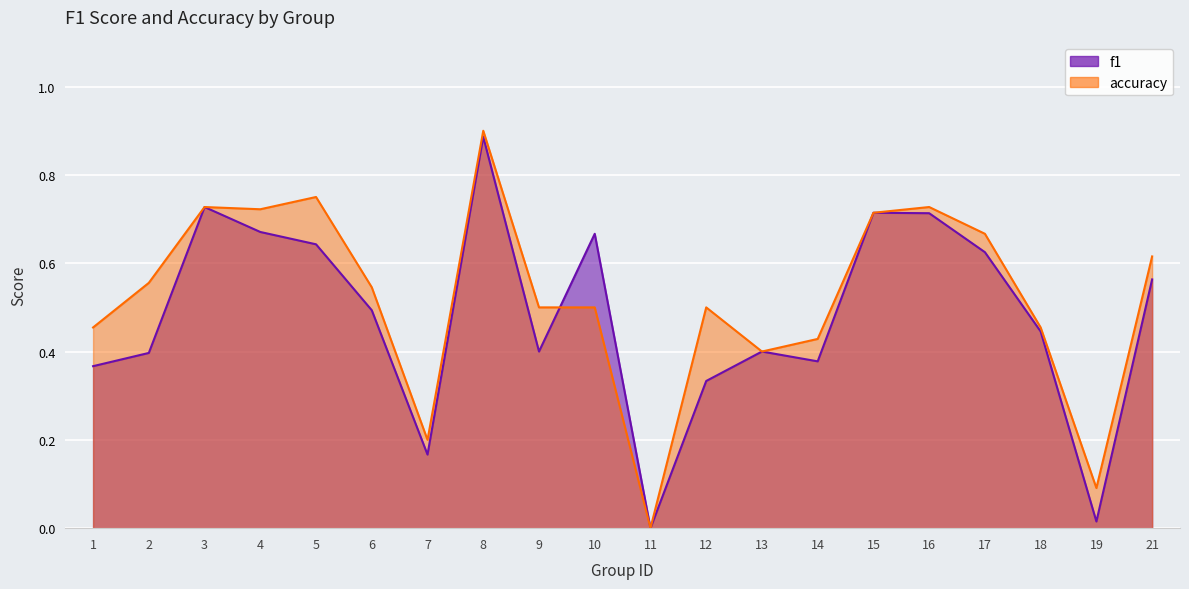

Reading right to left, transcribe all the data shown in this chart.

f1: 0.6	0.0	0.4	0.6	0.7	0.7	0.4	0.4	0.3	0.0	0.7	0.4	0.9	0.2	0.5	0.6	0.7	0.7	0.4	0.4
accuracy: 0.6	0.1	0.5	0.7	0.7	0.7	0.4	0.4	0.5	0.0	0.5	0.5	0.9	0.2	0.5	0.8	0.7	0.7	0.6	0.5